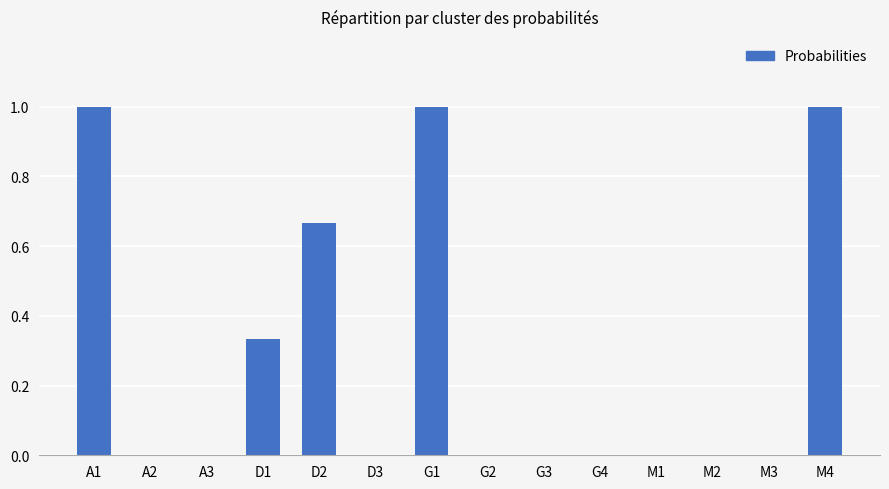

What is the maximum value shown in the chart?

1.0